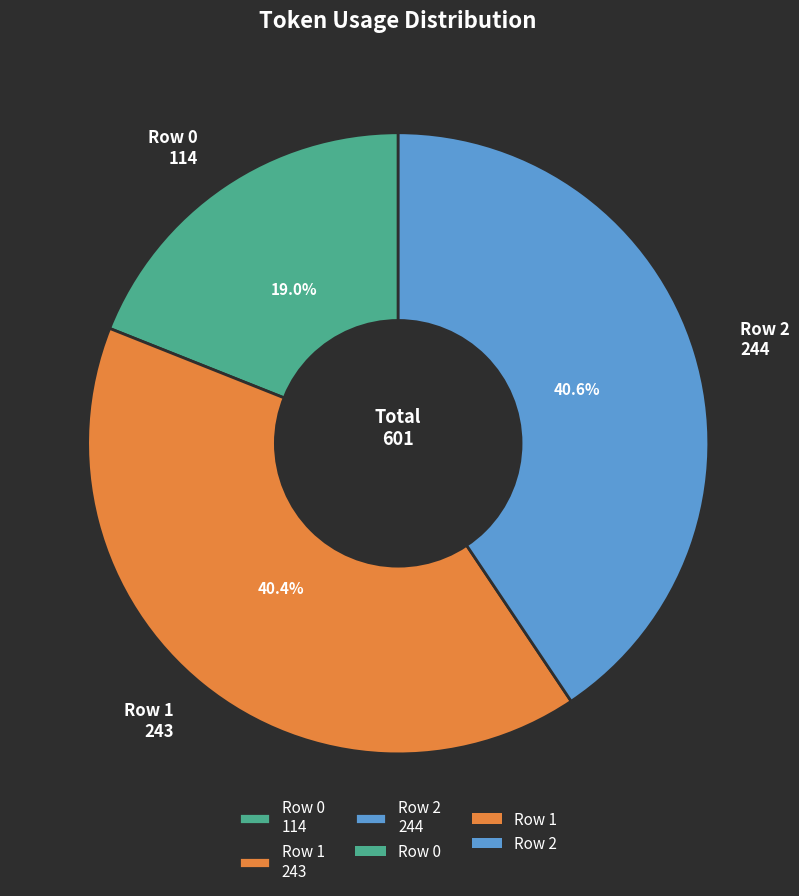

What portion of the pie excludes Row 2 244?

59.4%